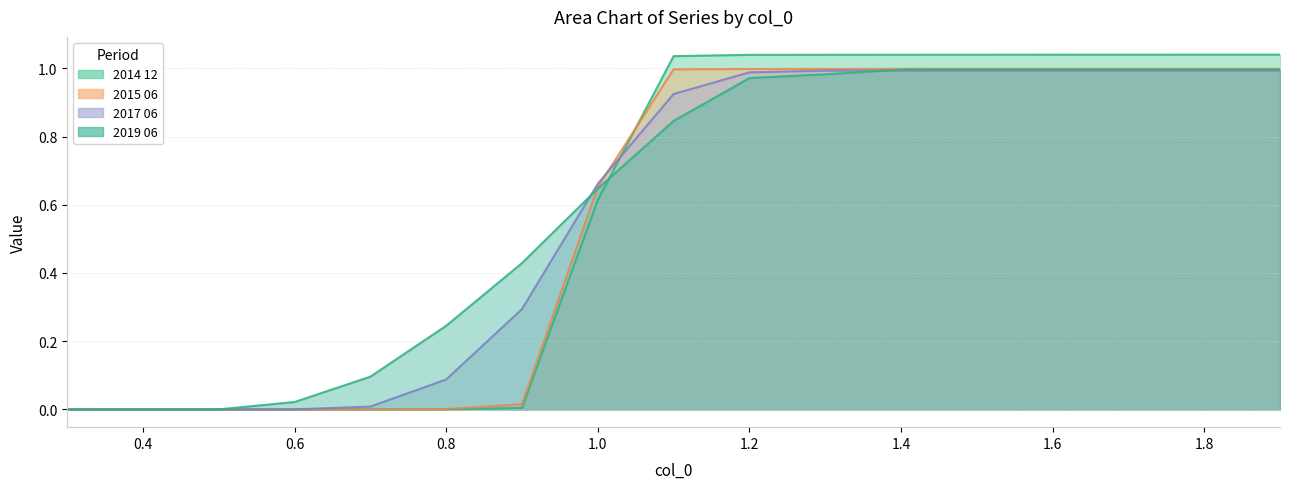

Is it true that 2014 12 equals 0.0 at 0.6?

True